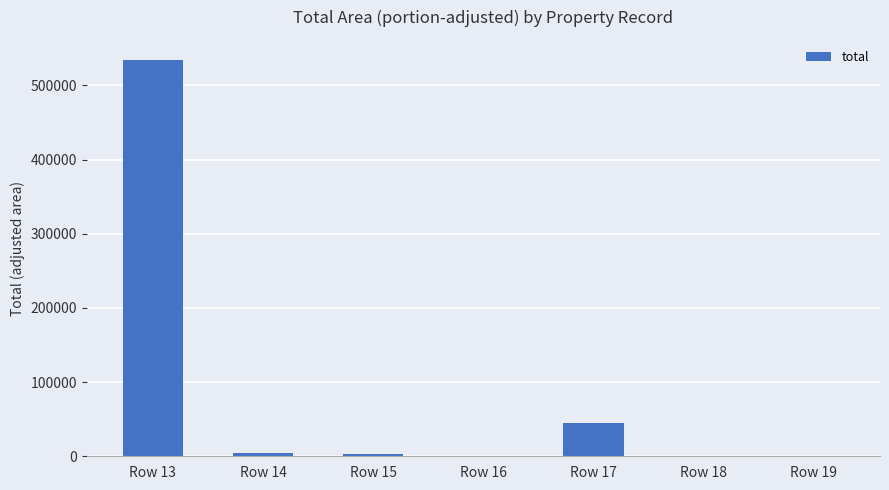

What is the sum of all values?

587306.1